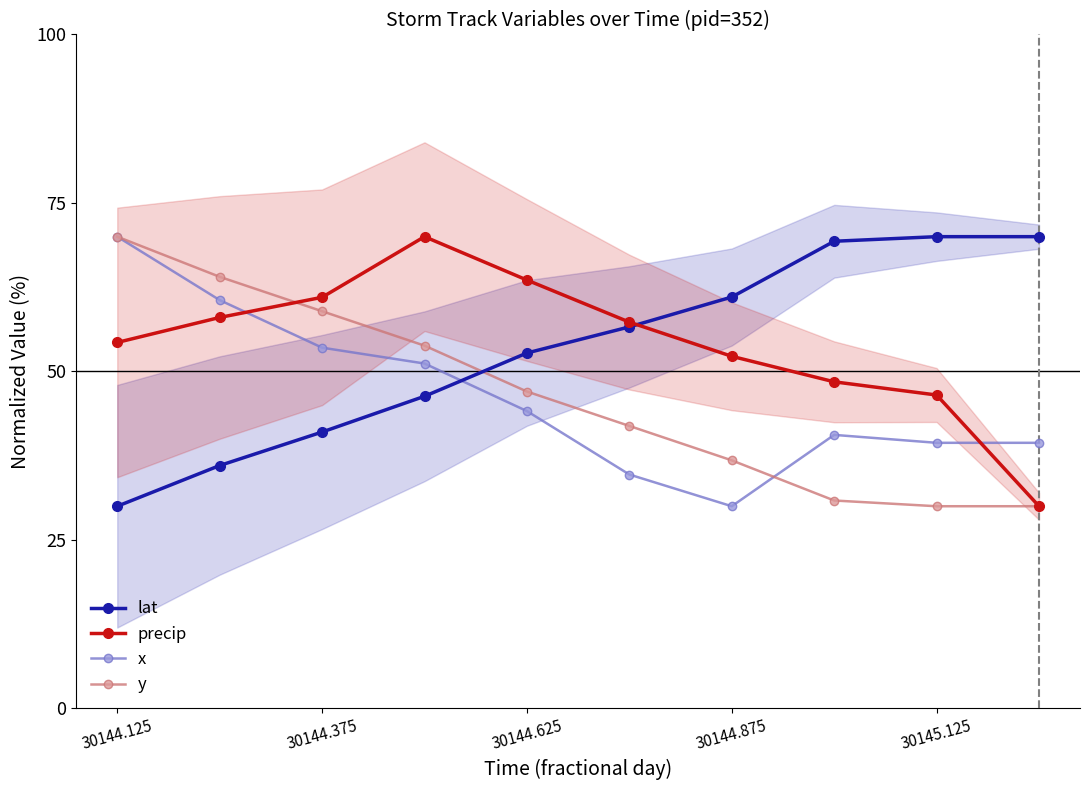

How many data points in lat are above 56?

5